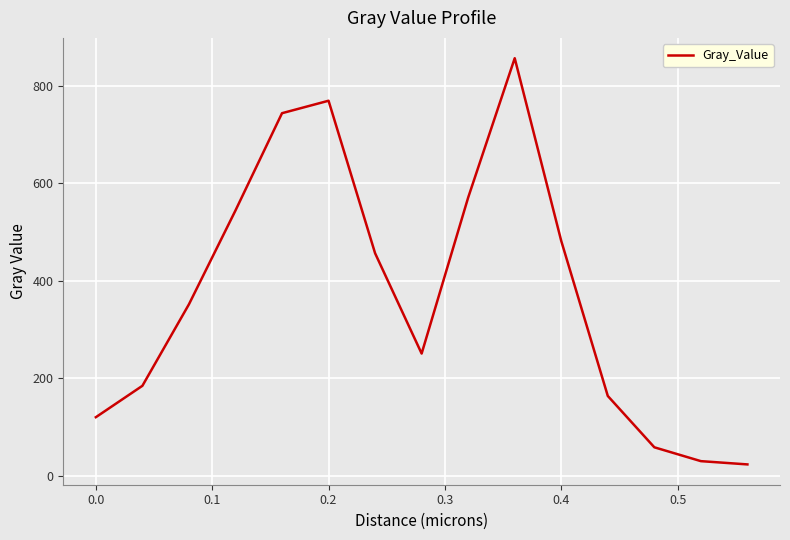

What is the maximum value shown in the chart?

857.0